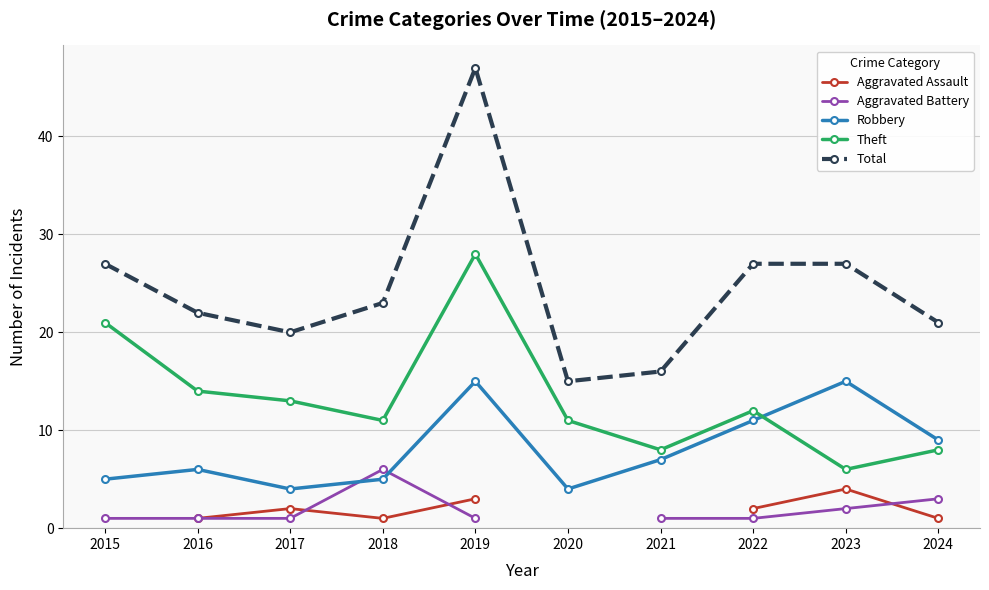

Which label corresponds to the largest value in the chart?

2019